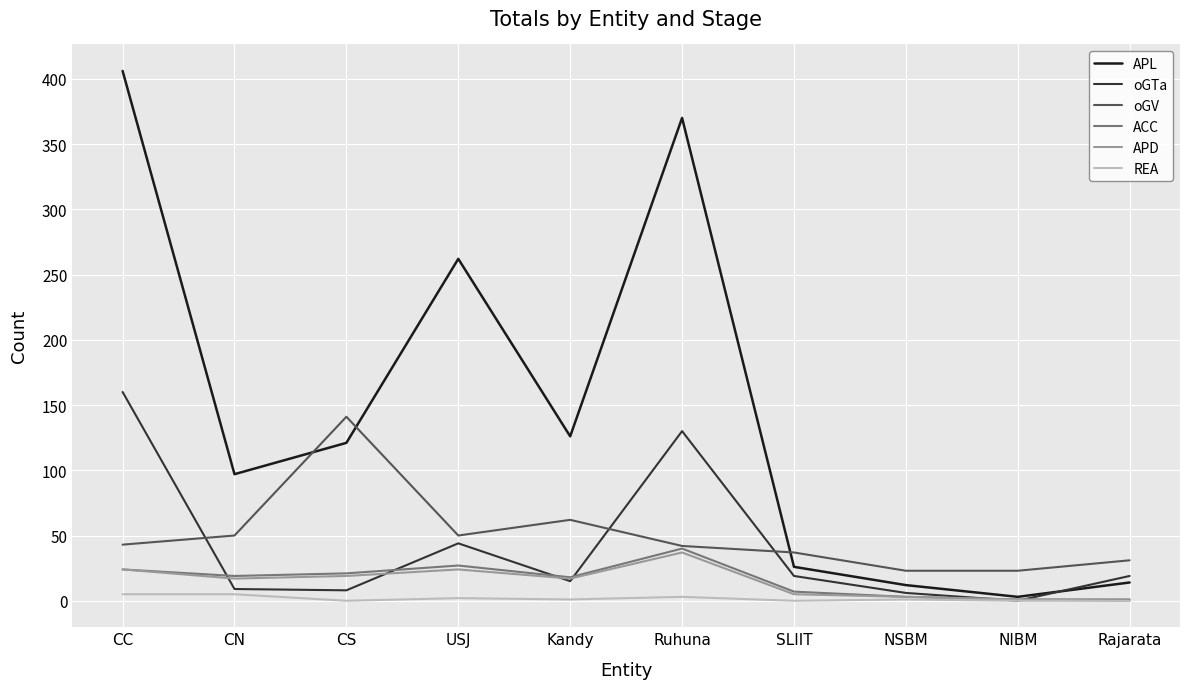

At how many categories does at least one series exceed 59?

6